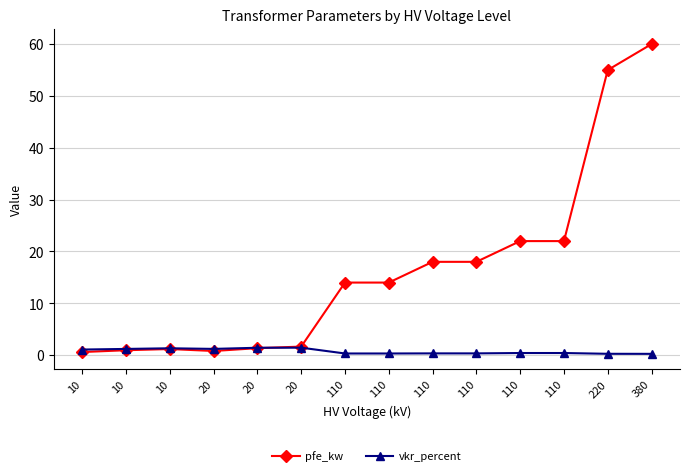

Where is vkr_percent nearest to the value 0?

380